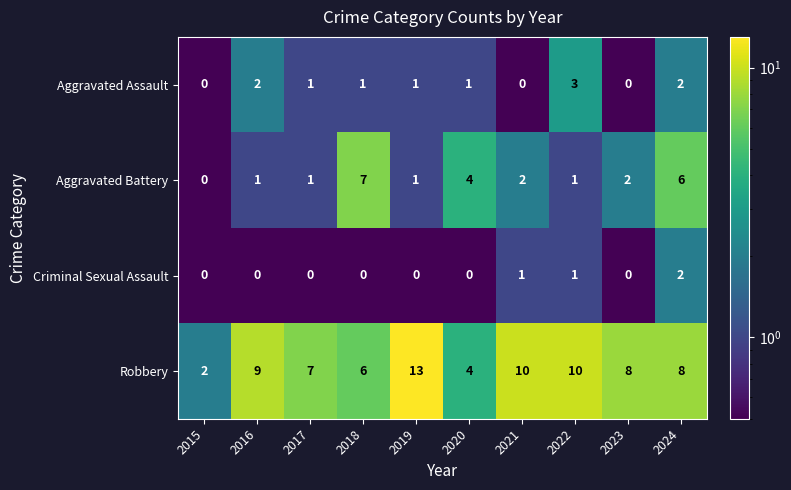

The value of Aggravated Battery at 2020 is 1. True or false?

False